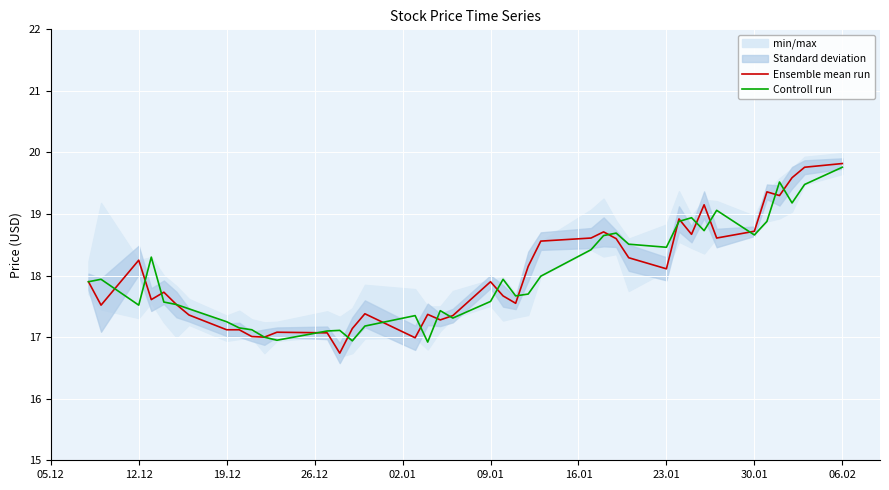

The value of Ensemble mean run at 30.01 is 4.7. True or false?

False